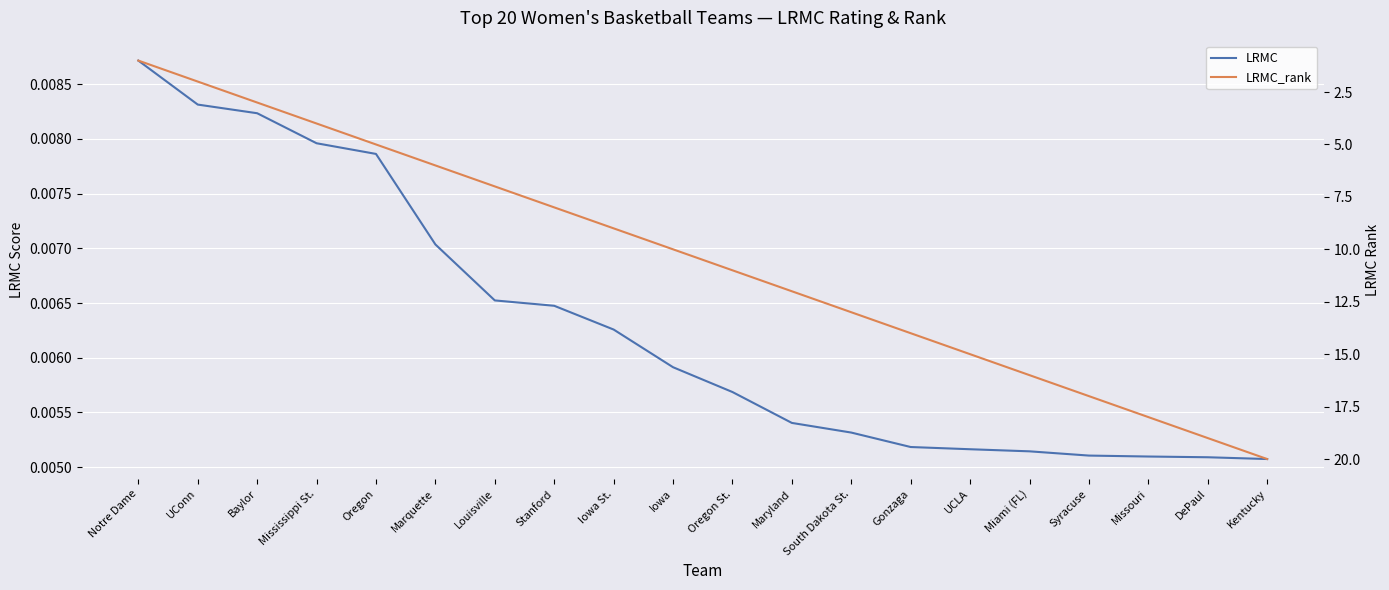

Reading left to right, transcribe all the data shown in this chart.

LRMC: 0.0	0.0	0.0	0.0	0.0	0.0	0.0	0.0	0.0	0.0	0.0	0.0	0.0	0.0	0.0	0.0	0.0	0.0	0.0	0.0
LRMC_rank: 1.0	2.0	3.0	4.0	5.0	6.0	7.0	8.0	9.0	10.0	11.0	12.0	13.0	14.0	15.0	16.0	17.0	18.0	19.0	20.0